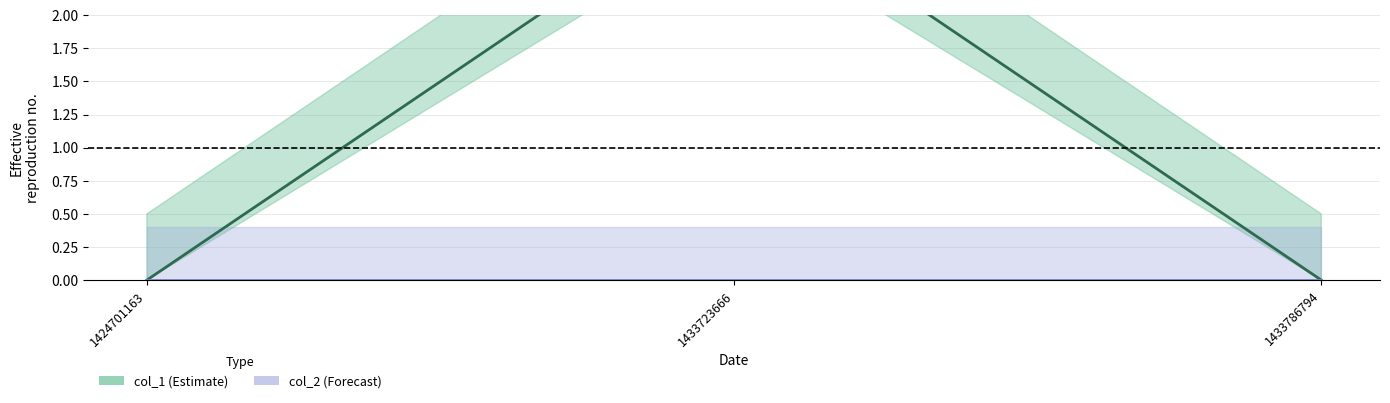

List the labels in order of value, smallest first.

1424701163, 1433786794, 1433723666